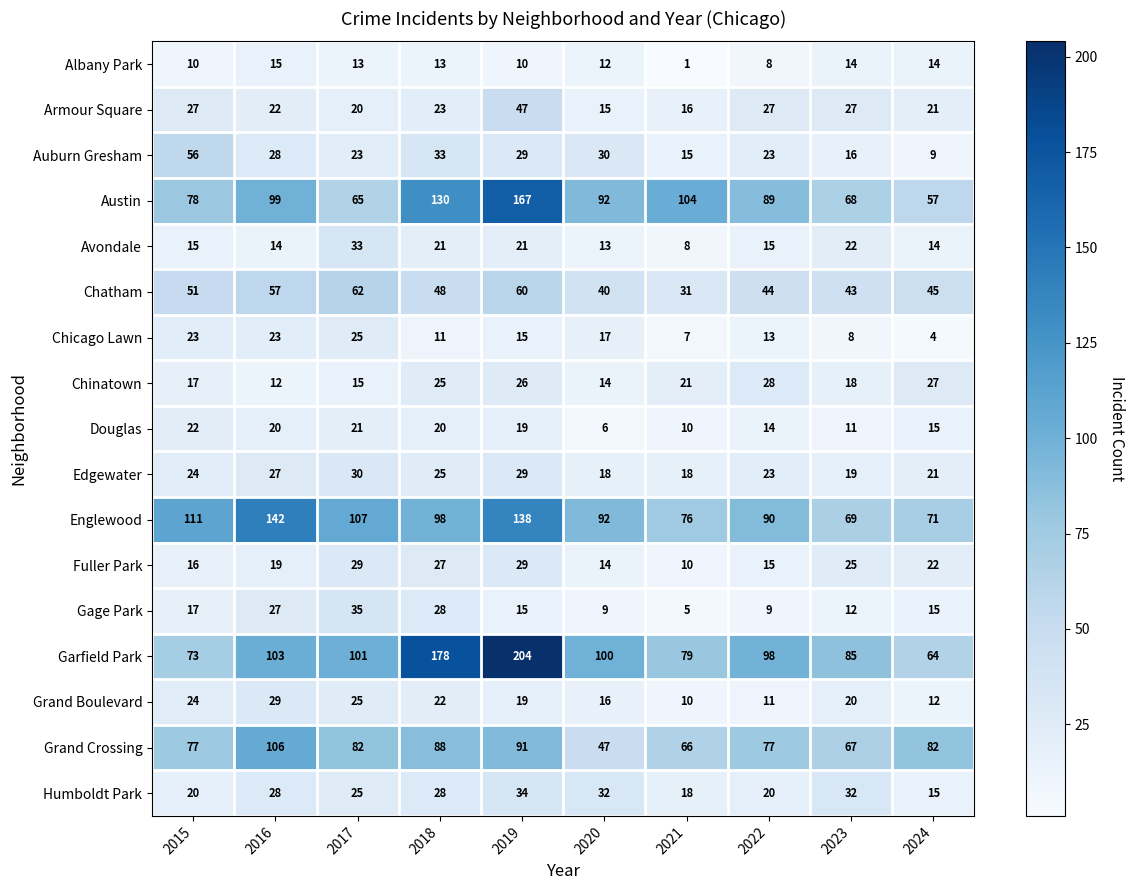

How many series are shown in this chart?

17